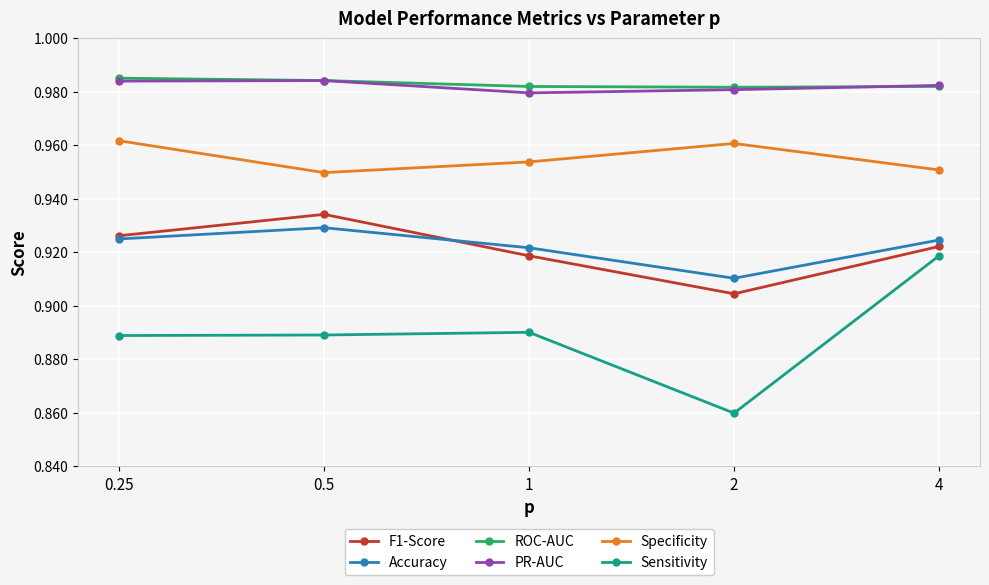

How many interior local peaks does the Sensitivity series have?

1